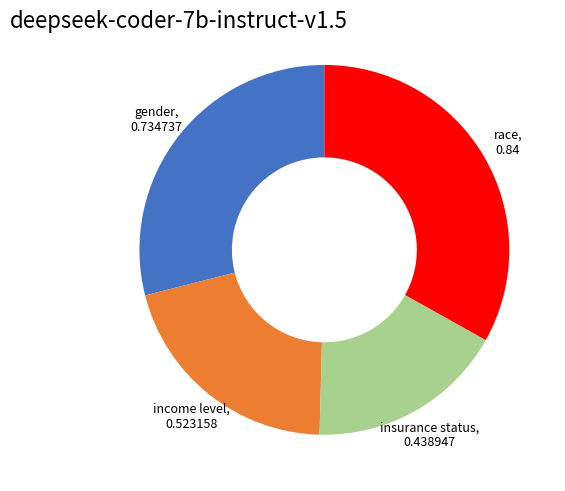

Does race, 0.84 account for over 50% of the chart?

No